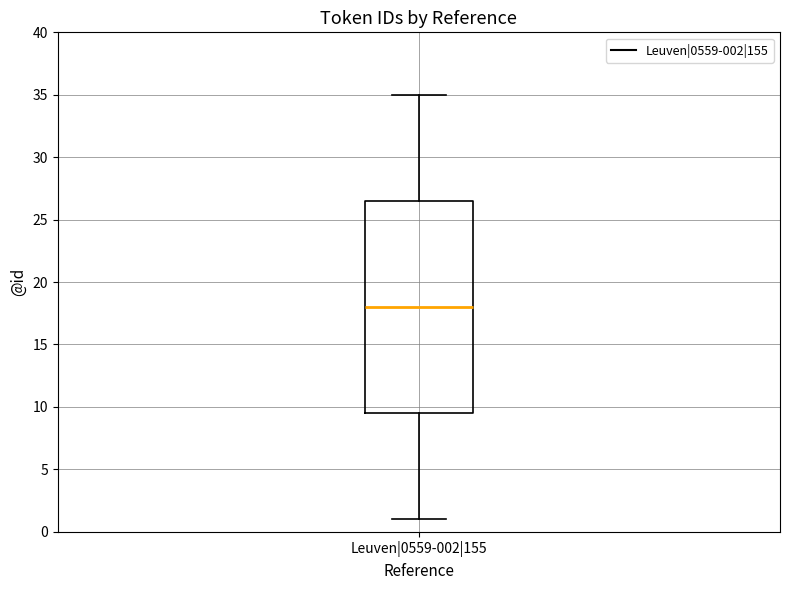

Transcribe this box plot: give where the median line is, the range the box spans, and where the two whiskers end, as read against the y-axis. The values are not printed on the chart, so give them approximately, as read against the axis.

median 18.0, box 9.5 to 26.5, whiskers 1.0 to 35.0